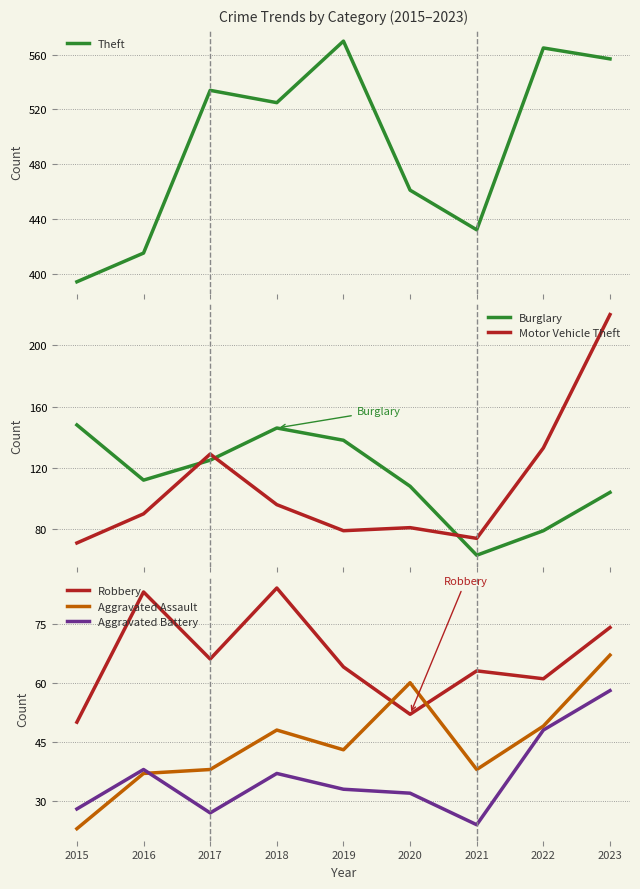

What is the value of the Aggravated Assault point at the 6th from the left?

60